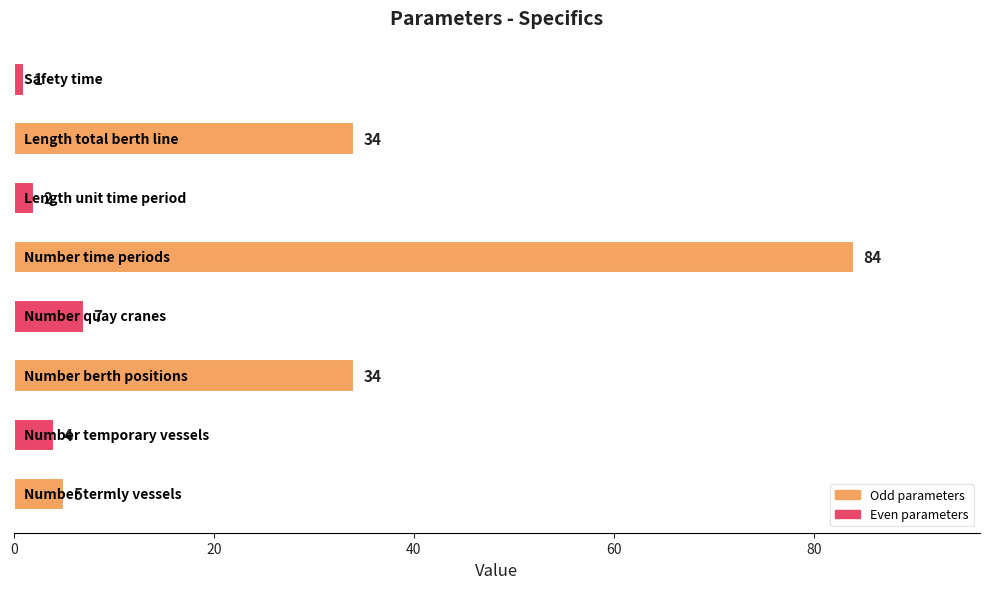

Reading bottom to top, what are all the values shown in this chart?

5	4	34	7	84	2	34	1